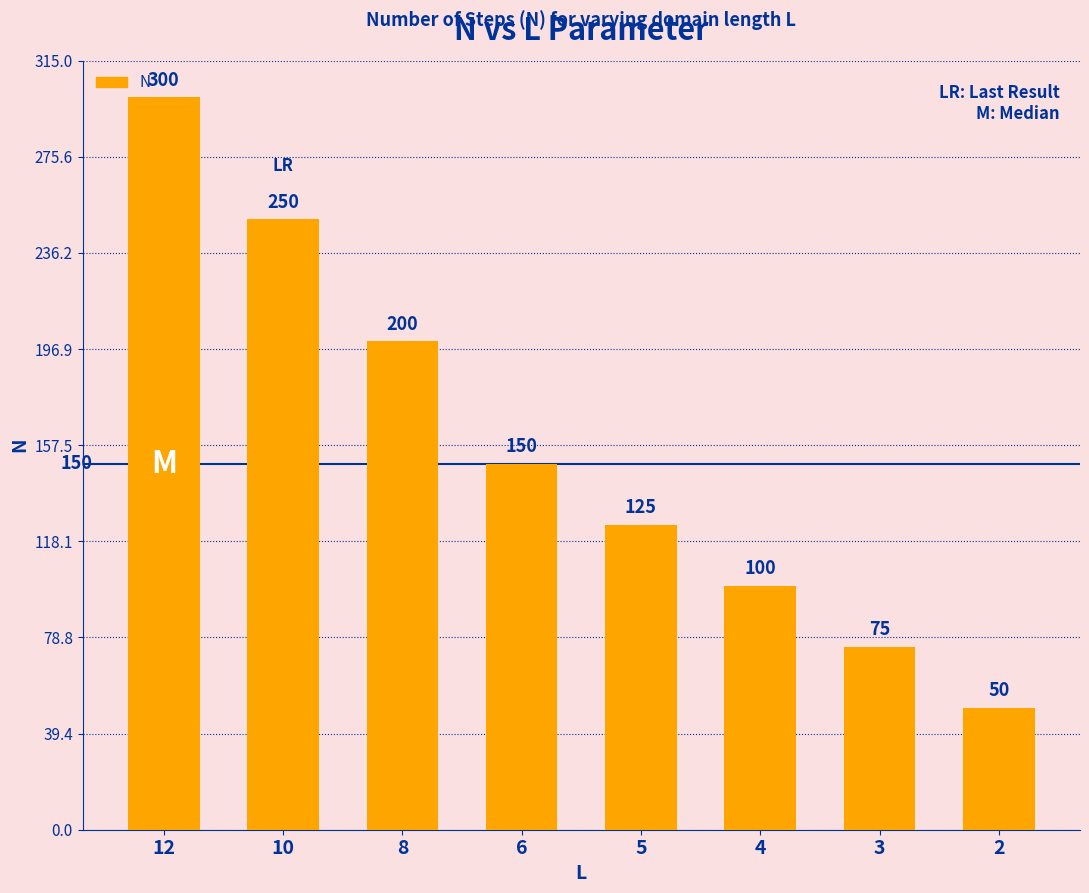

The value at 2 is 33. True or false?

False